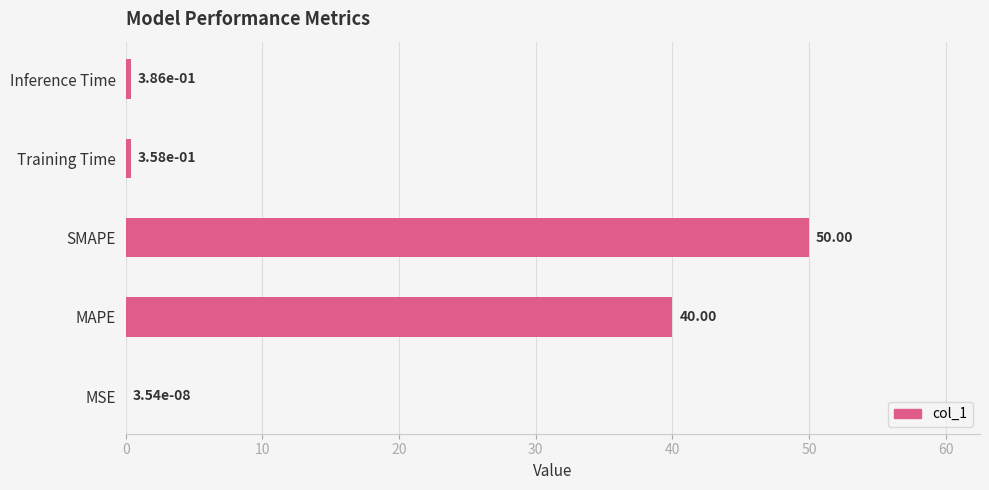

What is the sum of all values?

90.7